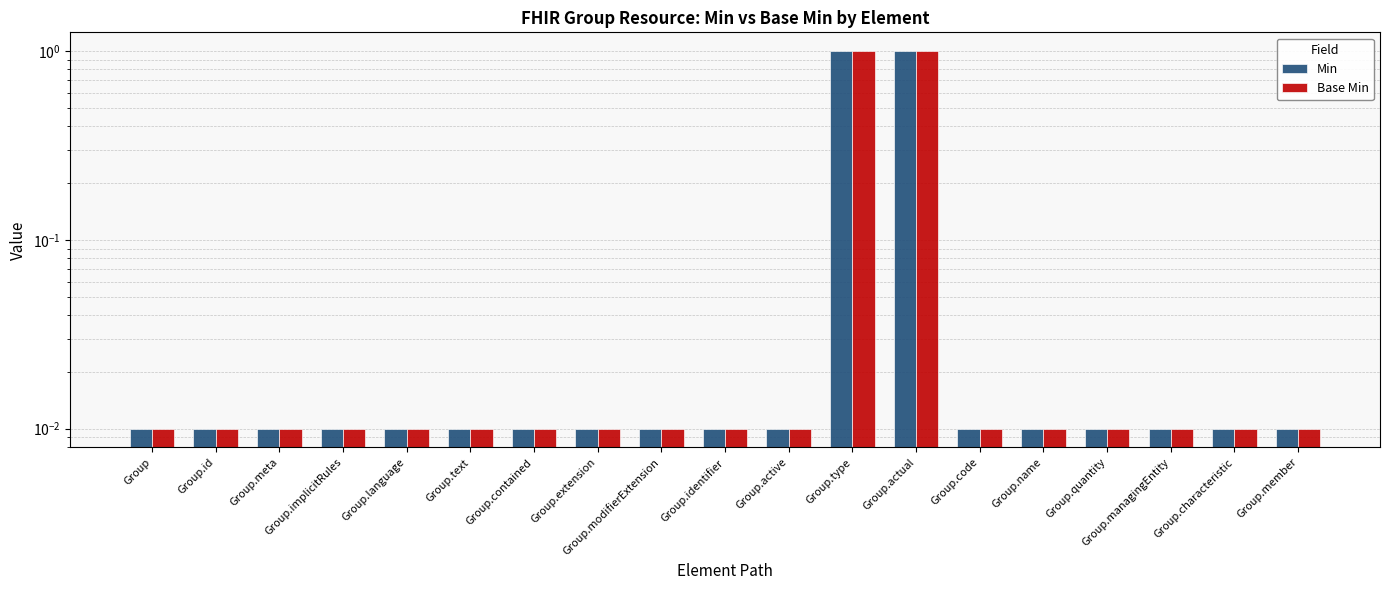

Reading right to left, list all the values displayed in this chart.

Min: Group.member=0.0	Group.characteristic=0.0	Group.managingEntity=0.0	Group.quantity=0.0	Group.name=0.0	Group.code=0.0	Group.actual=1.0	Group.type=1.0	Group.active=0.0	Group.identifier=0.0	Group.modifierExtension=0.0	Group.extension=0.0	Group.contained=0.0	Group.text=0.0	Group.language=0.0	Group.implicitRules=0.0	Group.meta=0.0	Group.id=0.0	Group=0.0
Base Min: Group.member=0.0	Group.characteristic=0.0	Group.managingEntity=0.0	Group.quantity=0.0	Group.name=0.0	Group.code=0.0	Group.actual=1.0	Group.type=1.0	Group.active=0.0	Group.identifier=0.0	Group.modifierExtension=0.0	Group.extension=0.0	Group.contained=0.0	Group.text=0.0	Group.language=0.0	Group.implicitRules=0.0	Group.meta=0.0	Group.id=0.0	Group=0.0